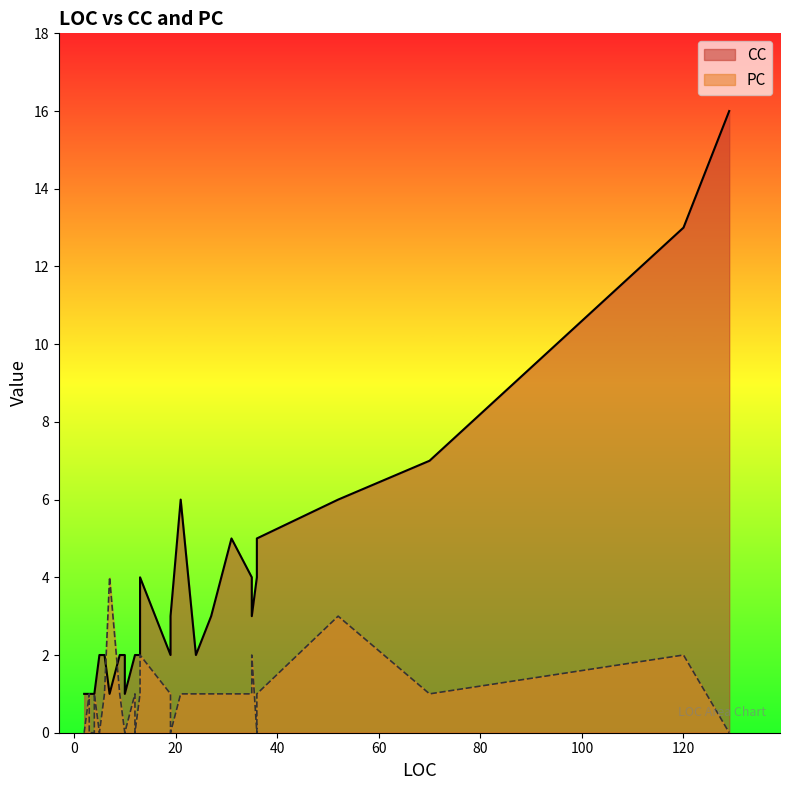

At which category does the chart reach its minimum across all series?

2